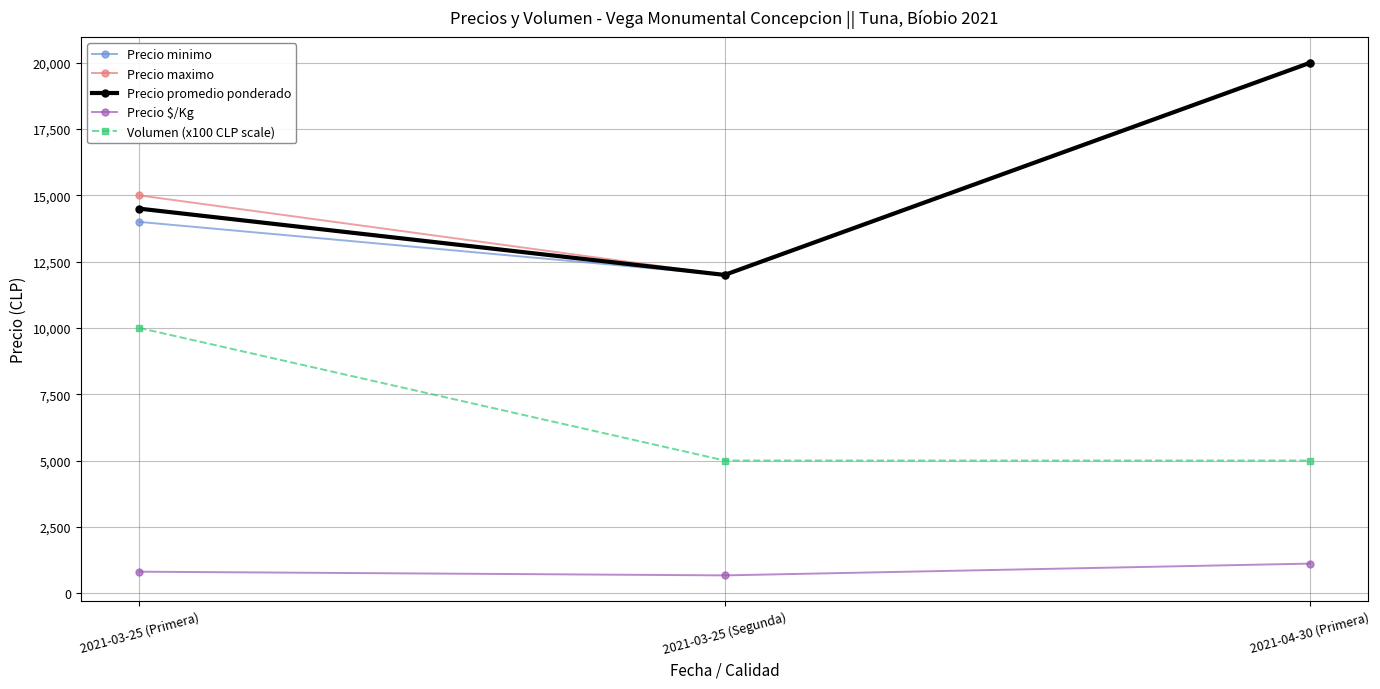

At which category is the sum across all series the highest?

2021-04-30 (Primera)